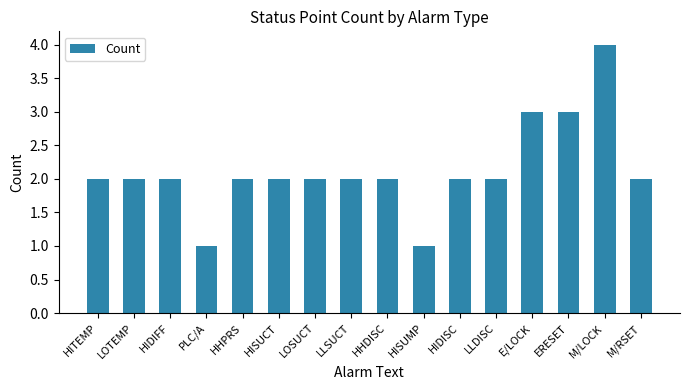

What is the ratio of the value at HITEMP to the value at HIDIFF?

1.0